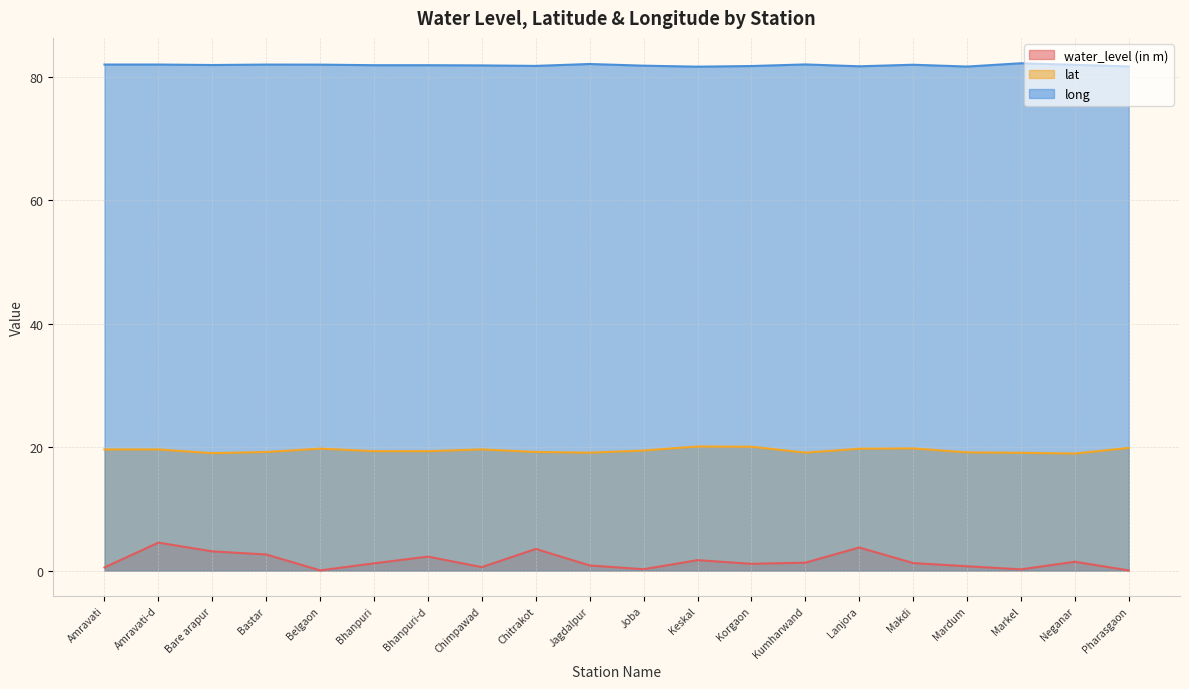

Which label corresponds to the smallest value in the chart?

Belgaon